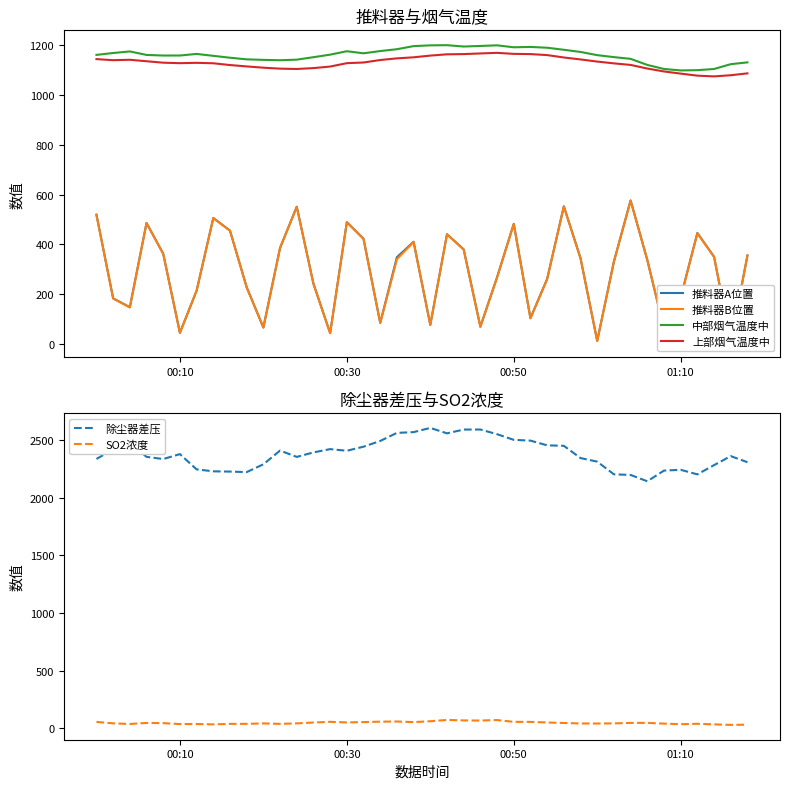

What is the minimum value for 上部烟气温度中?

1074.6